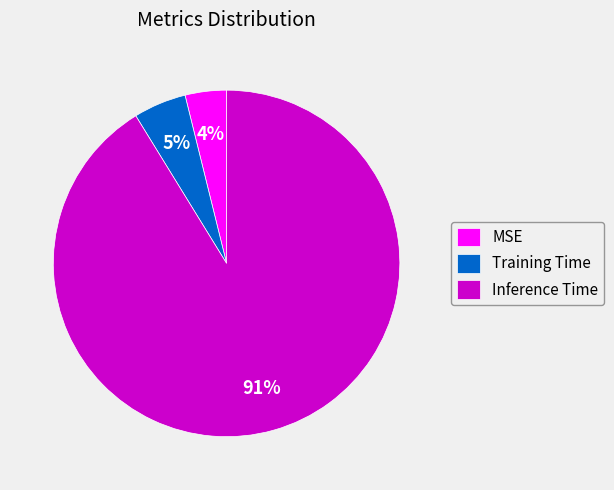

Is the sum of Training Time and Inference Time greater than half?

Yes